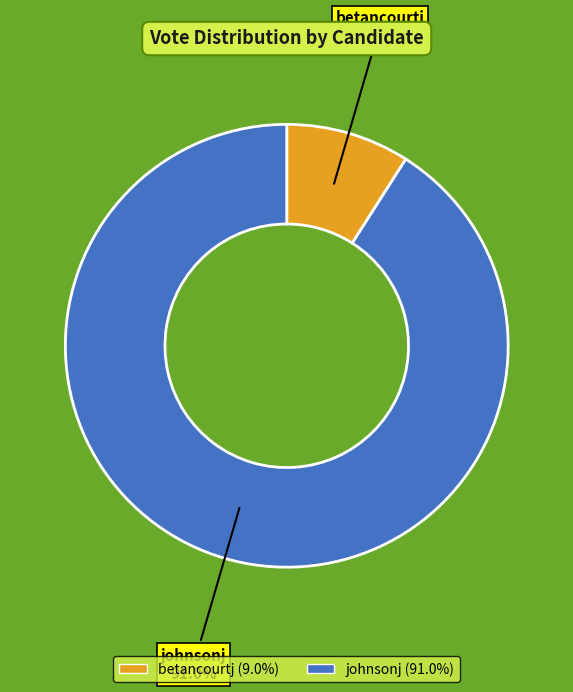

Which category accounts for the majority?

johnsonj